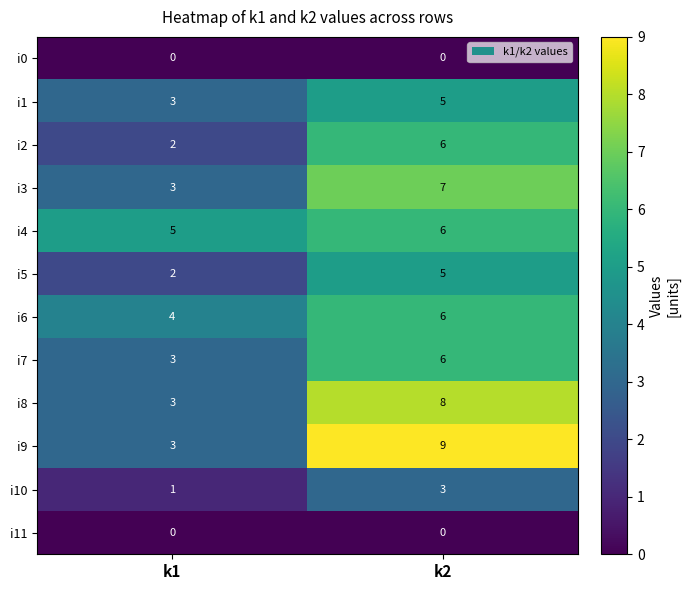

Which series has the largest total across all categories?

i9